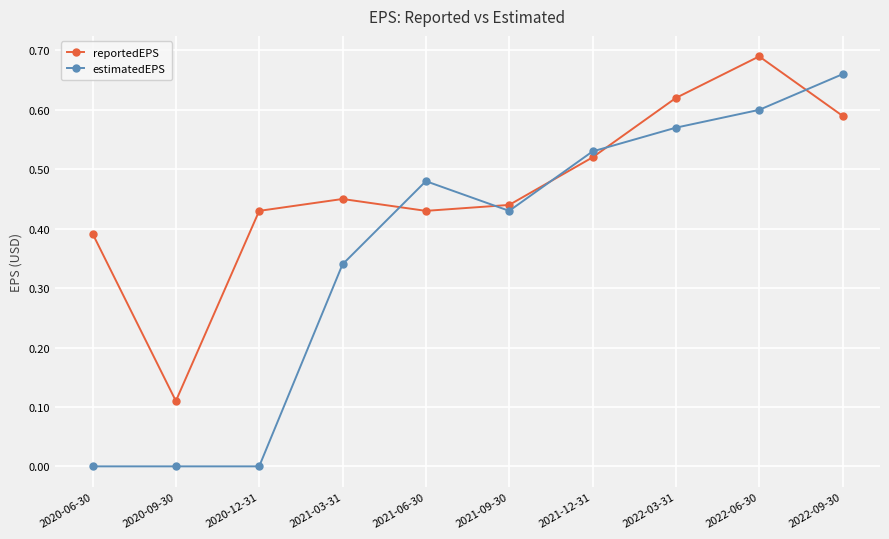

List the series in order of their overall mean, highest first.

reportedEPS, estimatedEPS